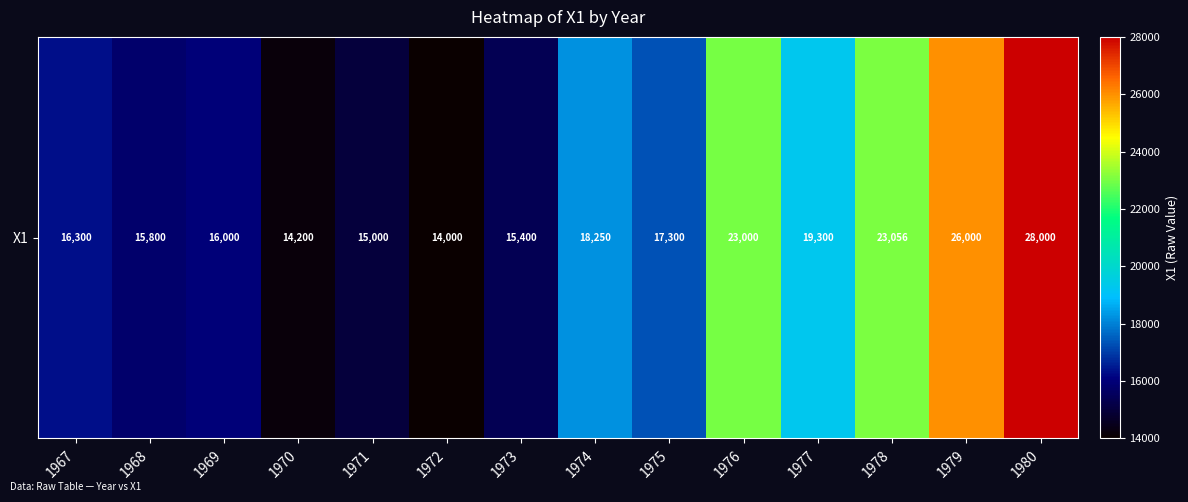

How many distinct data groups are displayed?

1